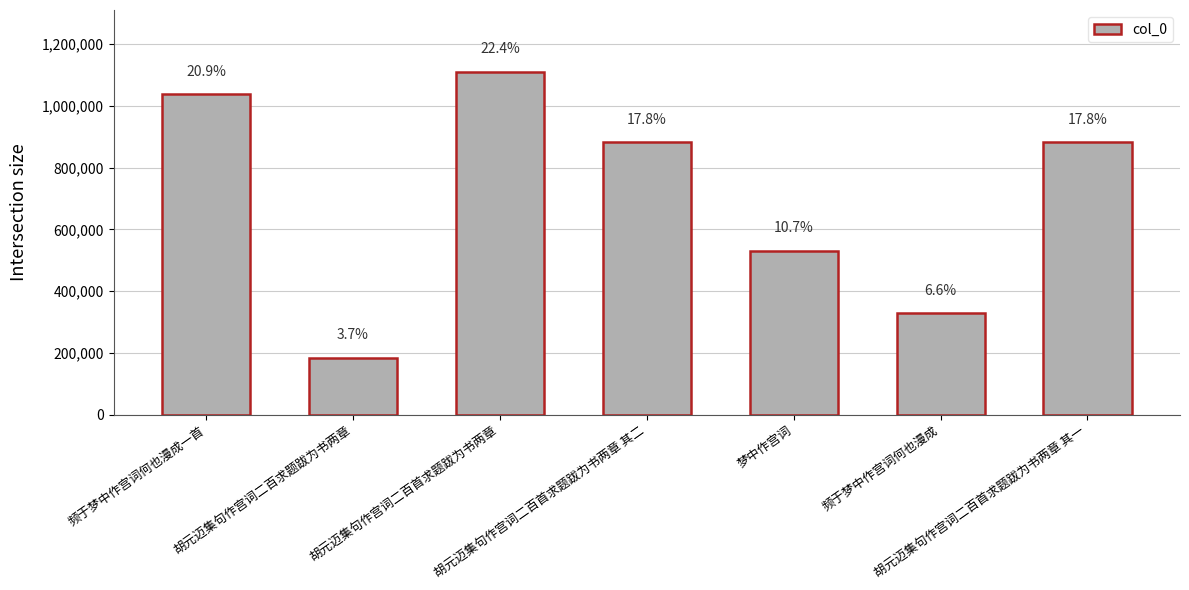

How many bars are there in total?

7